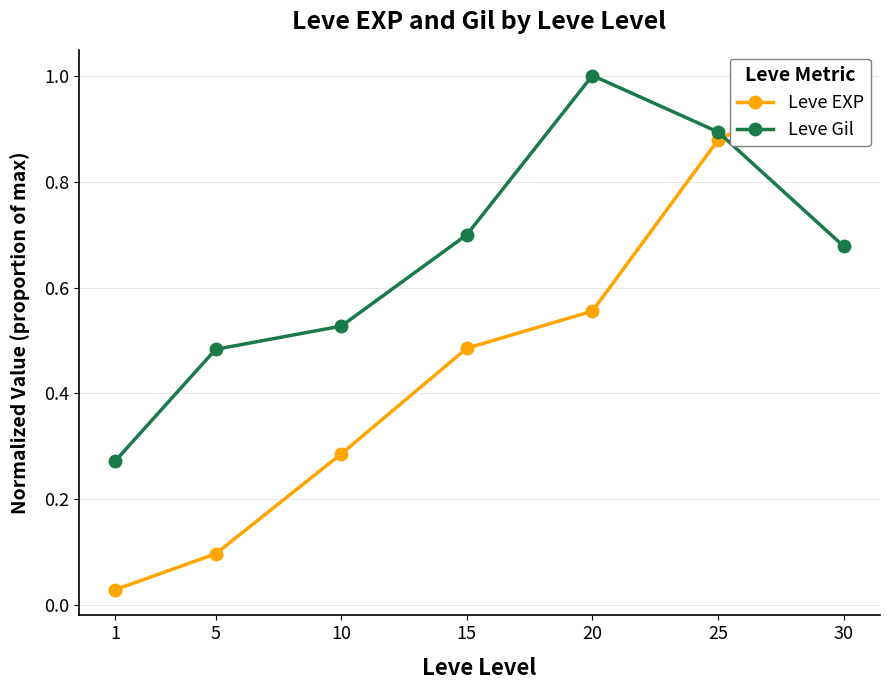

What value does the Leve Gil series have at 25?

0.9